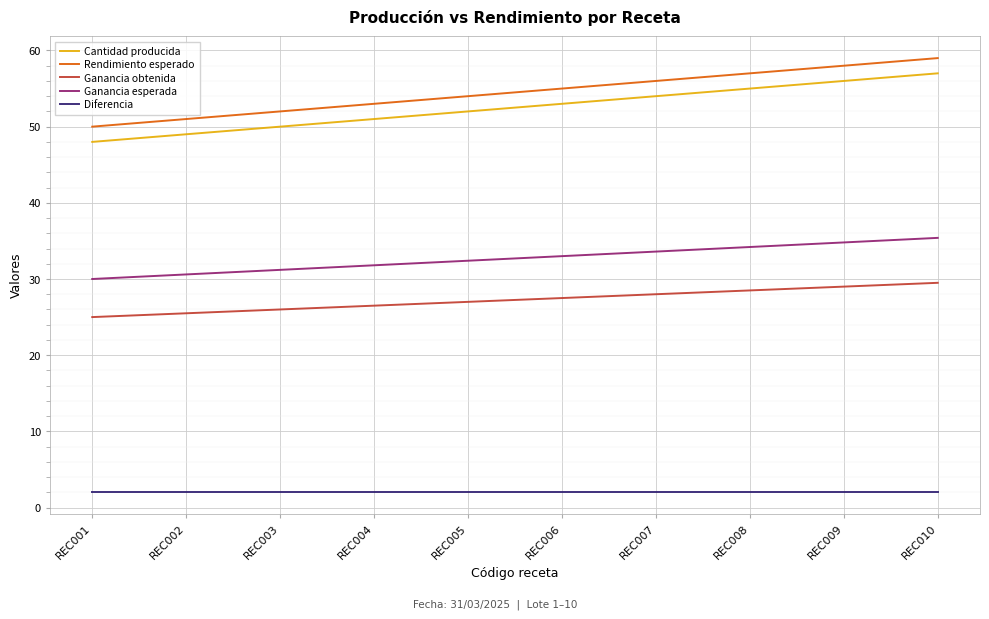

Which category has the lowest value in the Ganancia esperada series?

REC001